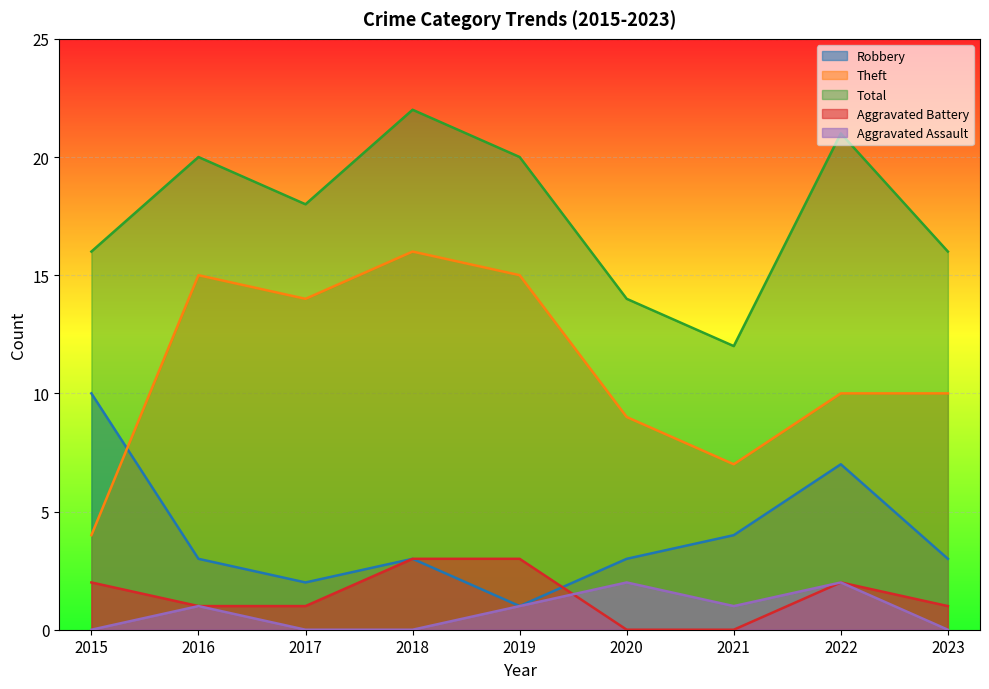

How many distinct data groups are displayed?

5